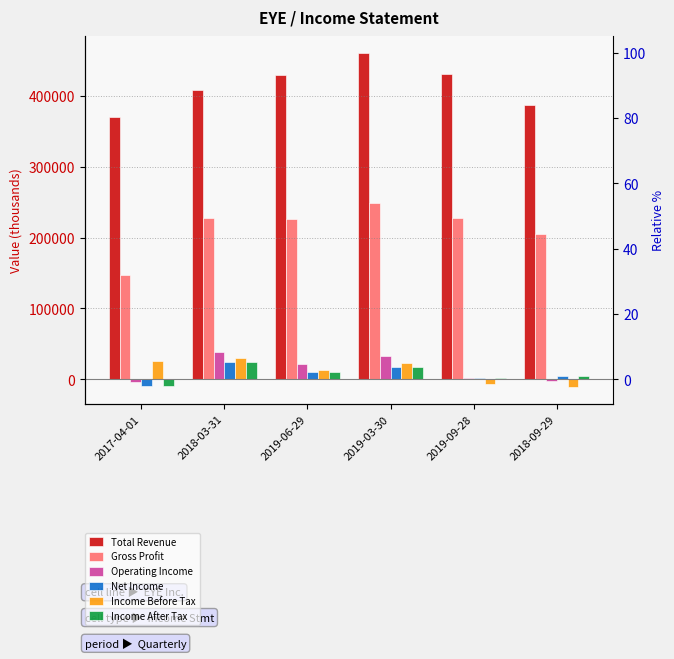

What position from the left is 2019-09-28?

5